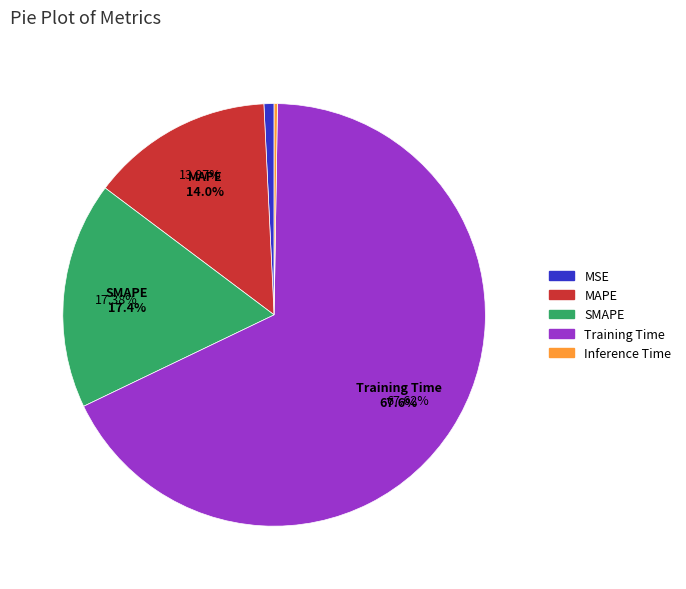

What percentage is the MAPE slice, to the nearest percent?

14%